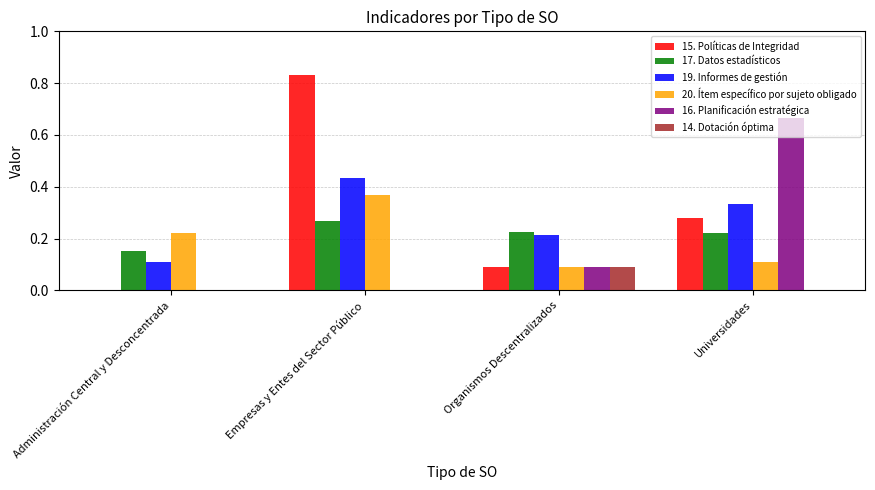

The value of 16. Planificación estratégica at Empresas y Entes del Sector Público is 0.3. True or false?

False